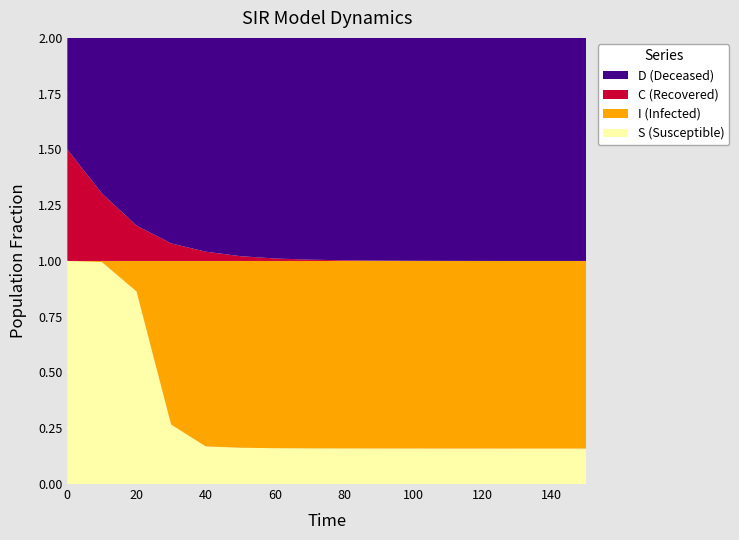

Reading left to right, list all the values displayed in this chart.

S: 1.0	1.0	0.9	0.3	0.2	0.2	0.2	0.2	0.2	0.2	0.2	0.2	0.2	0.2	0.2	0.2
I: 0.0	0.0	0.1	0.7	0.8	0.8	0.8	0.8	0.8	0.8	0.8	0.8	0.8	0.8	0.8	0.8
C: 0.5	0.3	0.2	0.1	0.0	0.0	0.0	0.0	0.0	0.0	0.0	0.0	0.0	0.0	0.0	0.0
D: 0.5	0.7	0.8	0.9	1.0	1.0	1.0	1.0	1.0	1.0	1.0	1.0	1.0	1.0	1.0	1.0